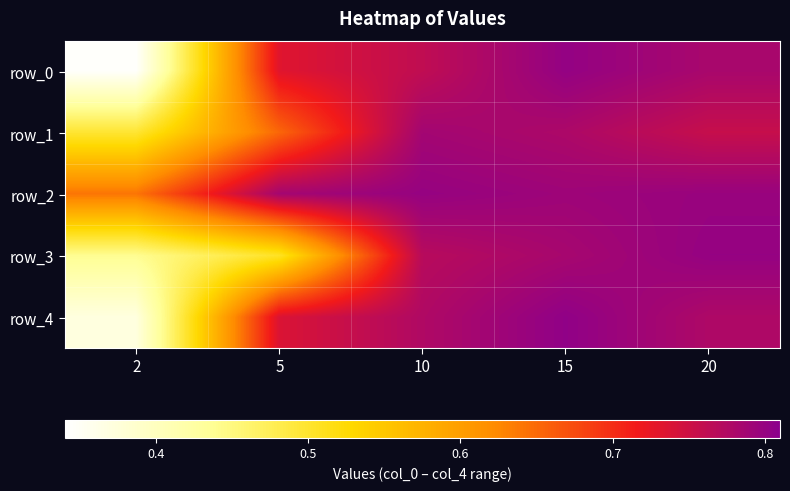

Between 5 and 2, which is larger?

5